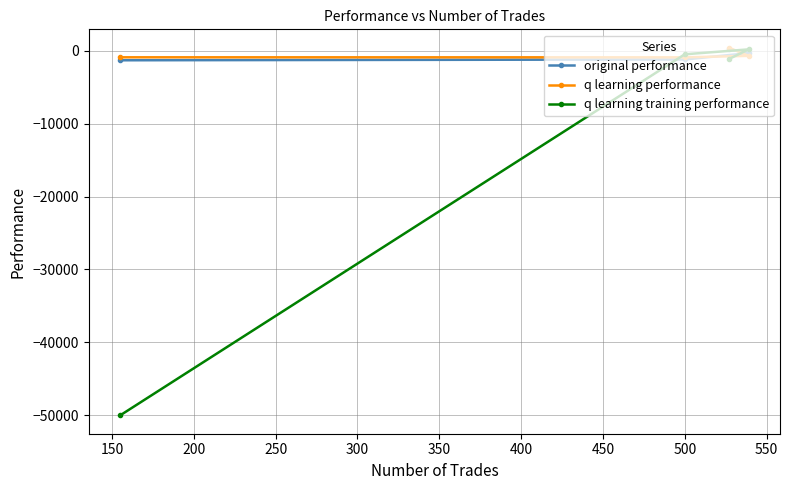

Which series has the largest range (max minus min)?

q learning training performance